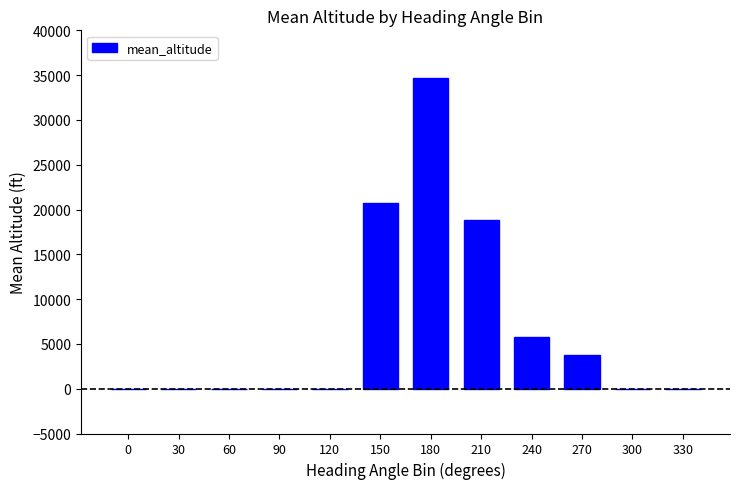

Which category has the highest value across all series?

180